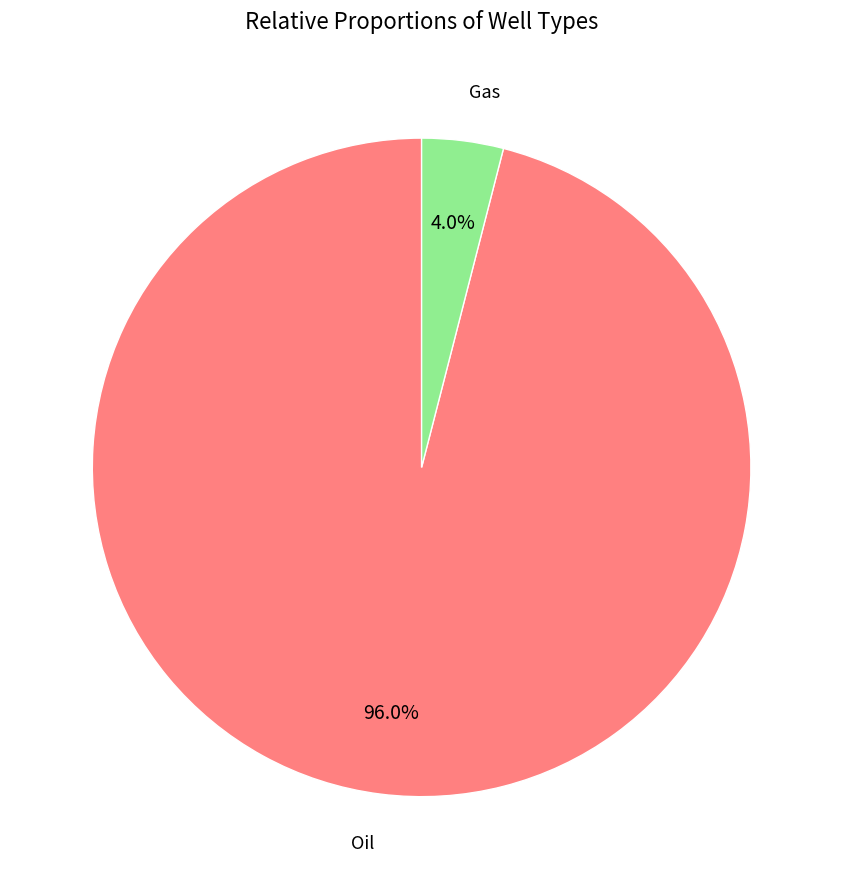

Is there a majority slice in this chart?

Yes